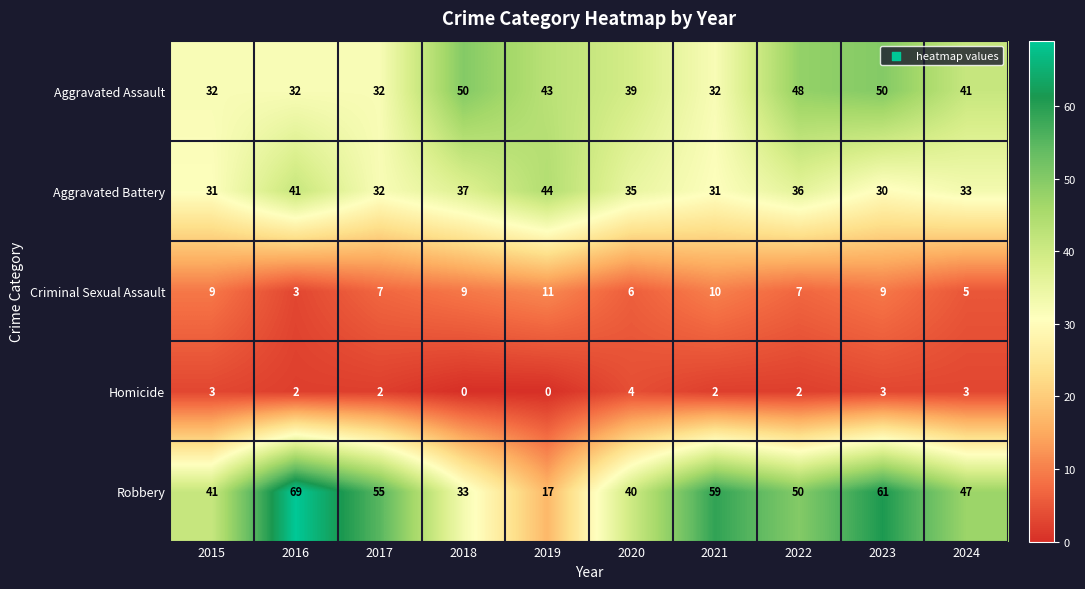

Which series has the largest total across all categories?

Robbery